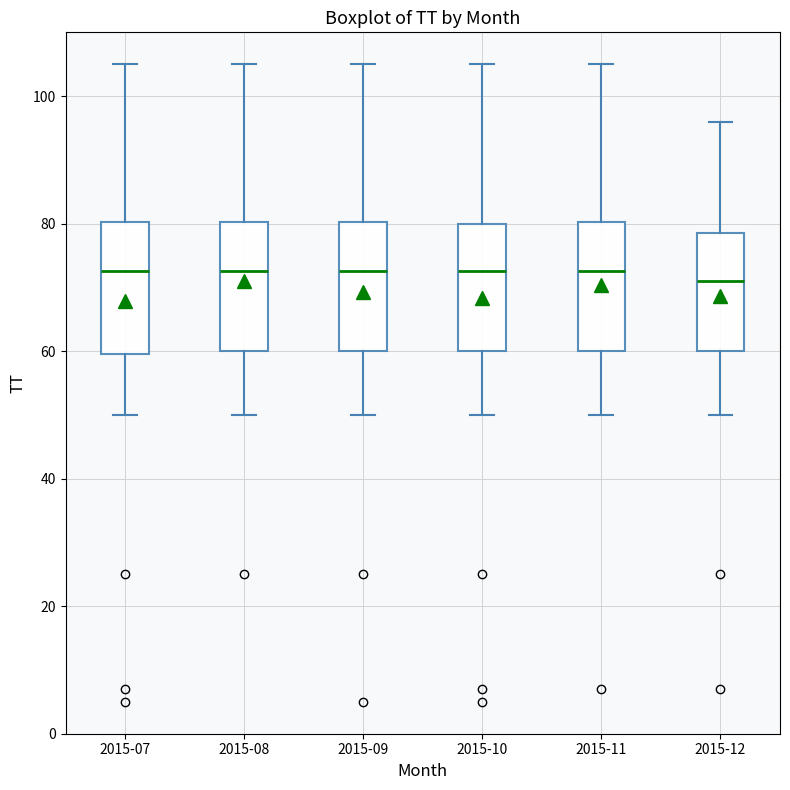

Reading left to right, transcribe this box plot: for each box, give where its median line is, the range the box spans, and where its two whiskers end, as read against the y-axis. The values are not printed on the chart, so give them approximately, as read against the axis.

2015-07: median 72, box 60 to 80, whiskers 50 to 106
2015-08: median 72, box 60 to 80, whiskers 50 to 106
2015-09: median 72, box 60 to 80, whiskers 50 to 106
2015-10: median 72, box 60 to 80, whiskers 50 to 106
2015-11: median 72, box 60 to 80, whiskers 50 to 106
2015-12: median 72, box 60 to 78, whiskers 50 to 96